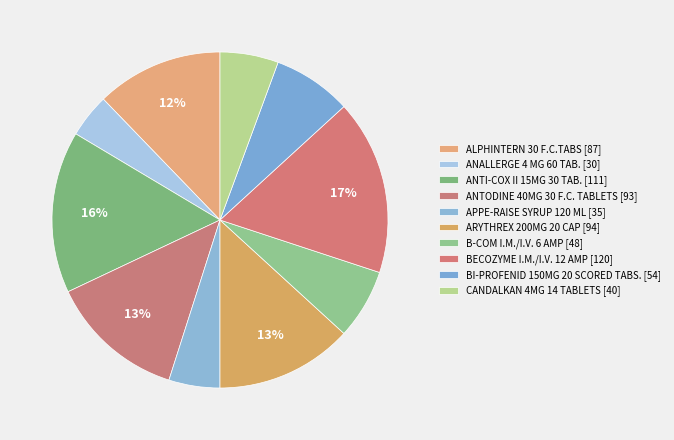

How many slices are in this pie chart?

10